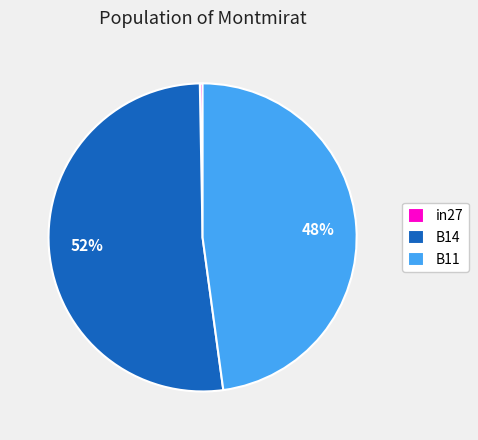

Is it true that in27 is 0% of the pie?

True